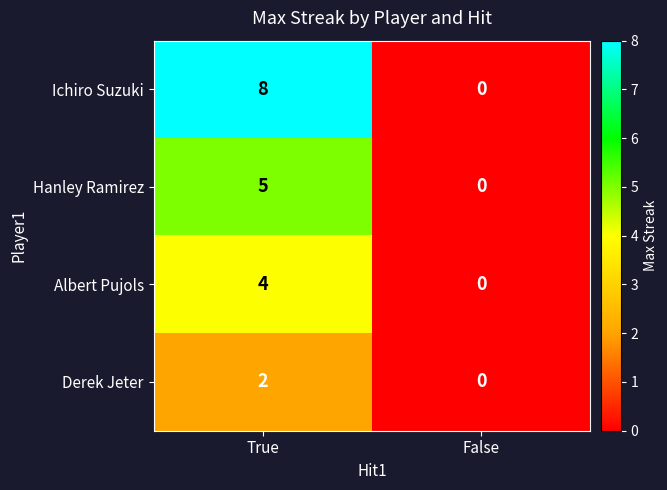

What is the total value across all series at True?

19